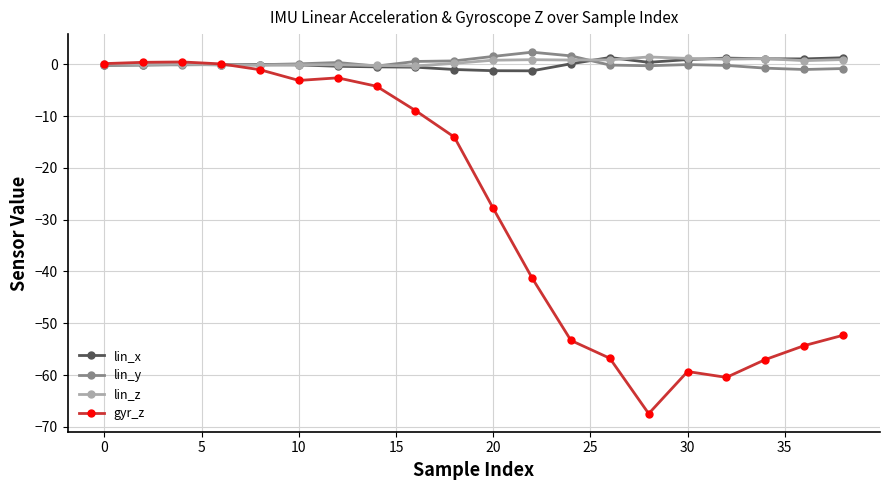

In lin_y, how many points are lower than both neighbors (excluding endpoints)?

5